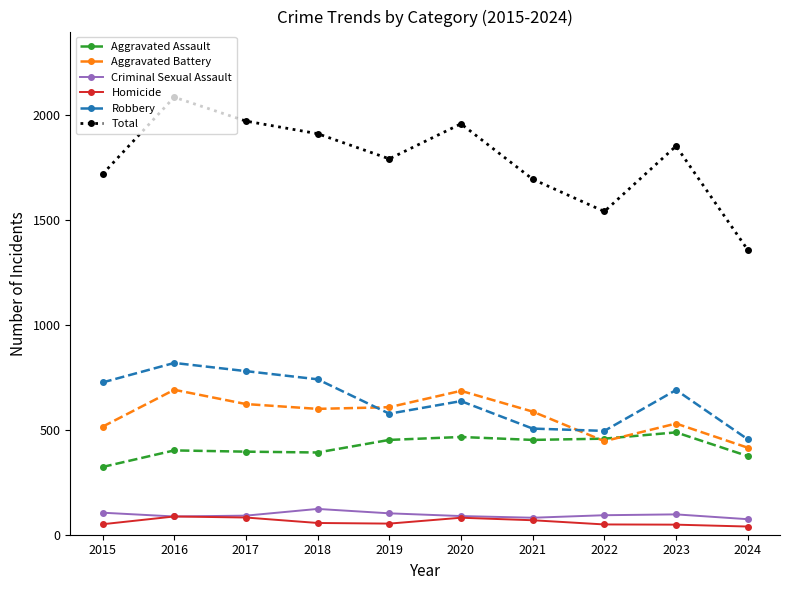

Which series has the largest total across all categories?

Total